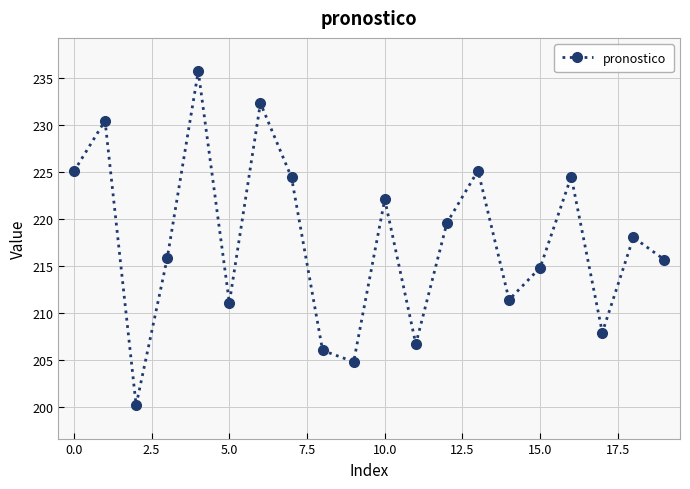

What is the value of the 20th point from the left?

215.6